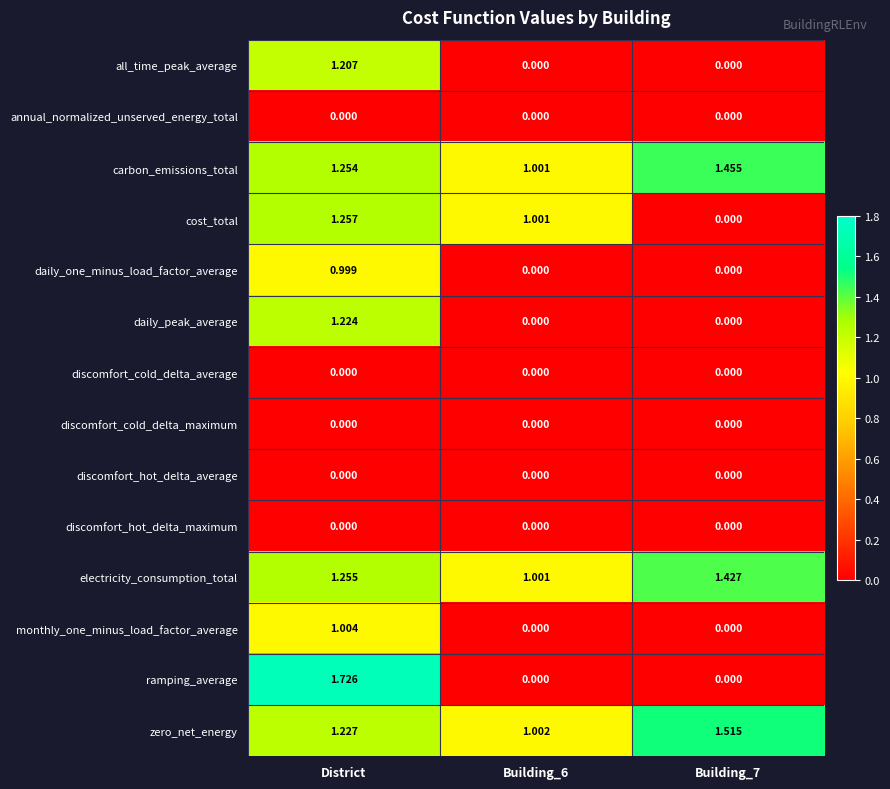

Which series has the largest total across all categories?

zero_net_energy